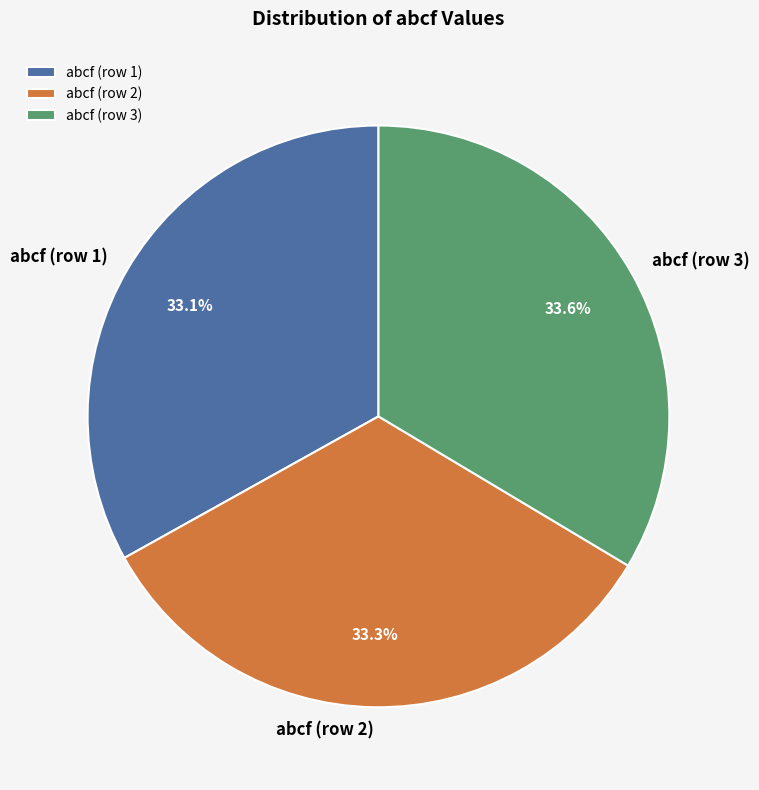

Is there a majority slice in this chart?

No